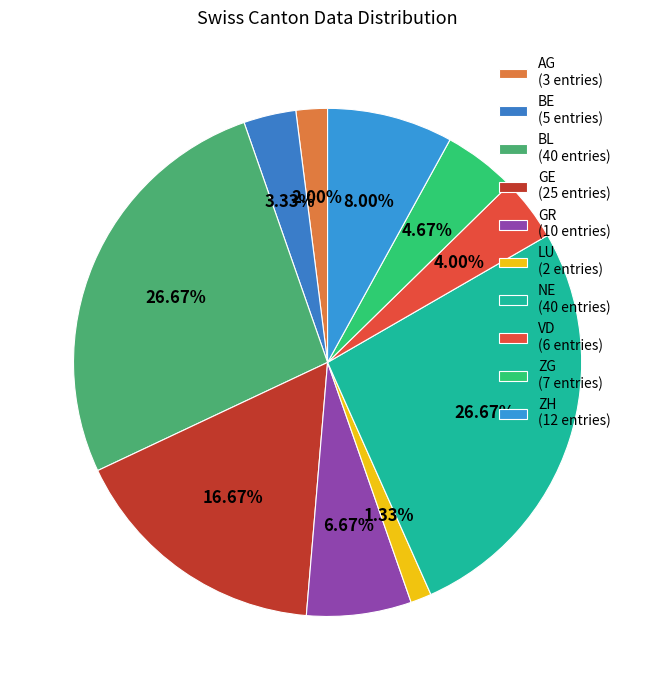

To the nearest percent, what portion does GR represent?

7%